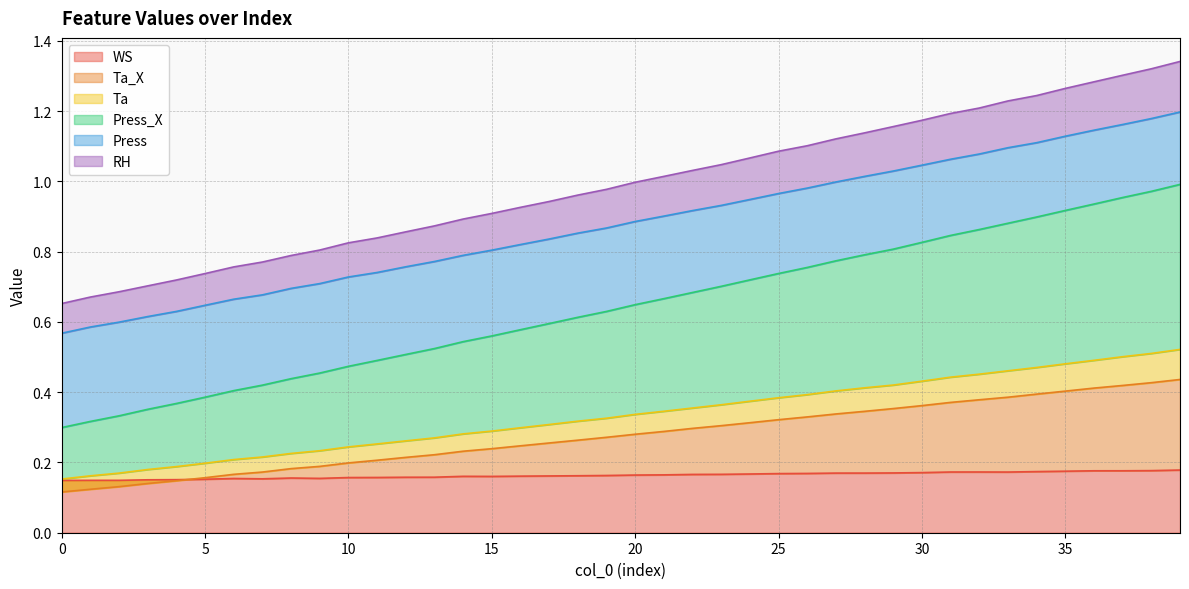

Is it true that WS equals 0.0 at 0?

False